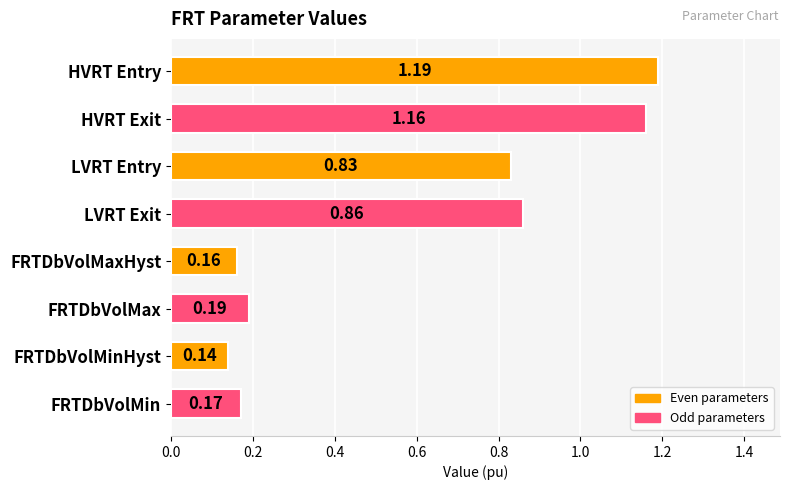

What is the label of the 2nd bar from the bottom?

FRTDbVolMinHyst